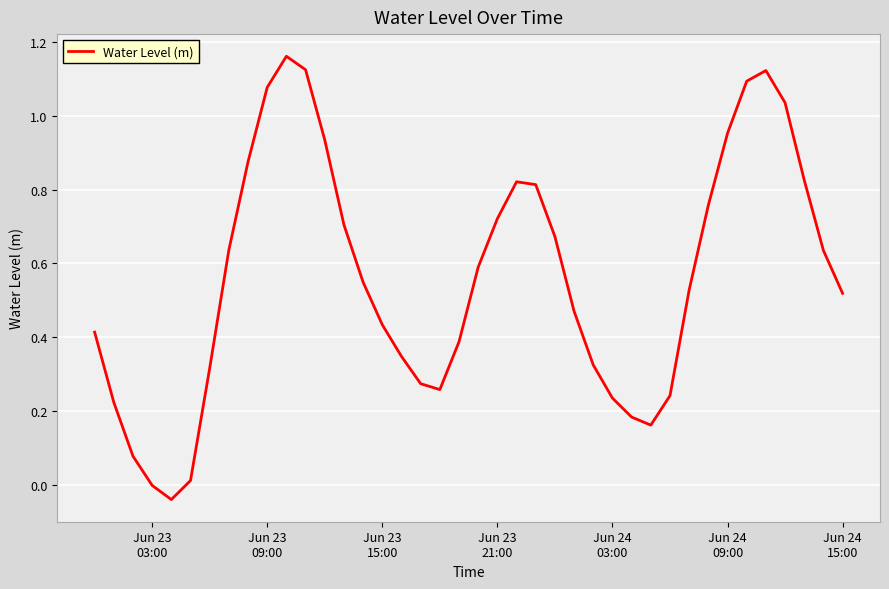

How many lines are shown in the chart?

1